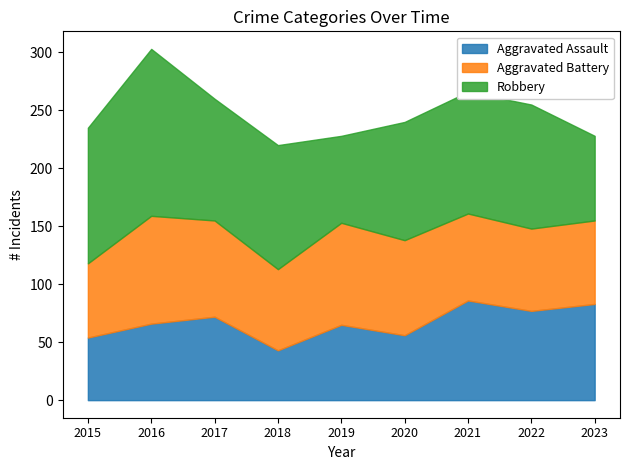

Is the value of Robbery at 2021 greater than the value of Aggravated Battery at 2017?

Yes